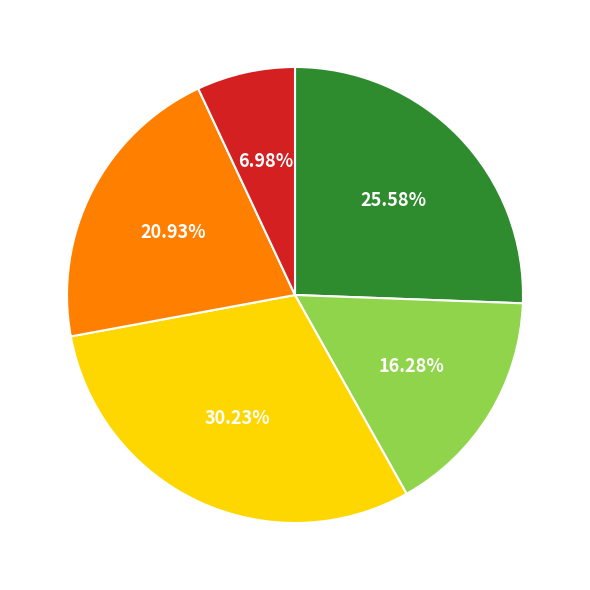

Count the number of slices in the pie.

5